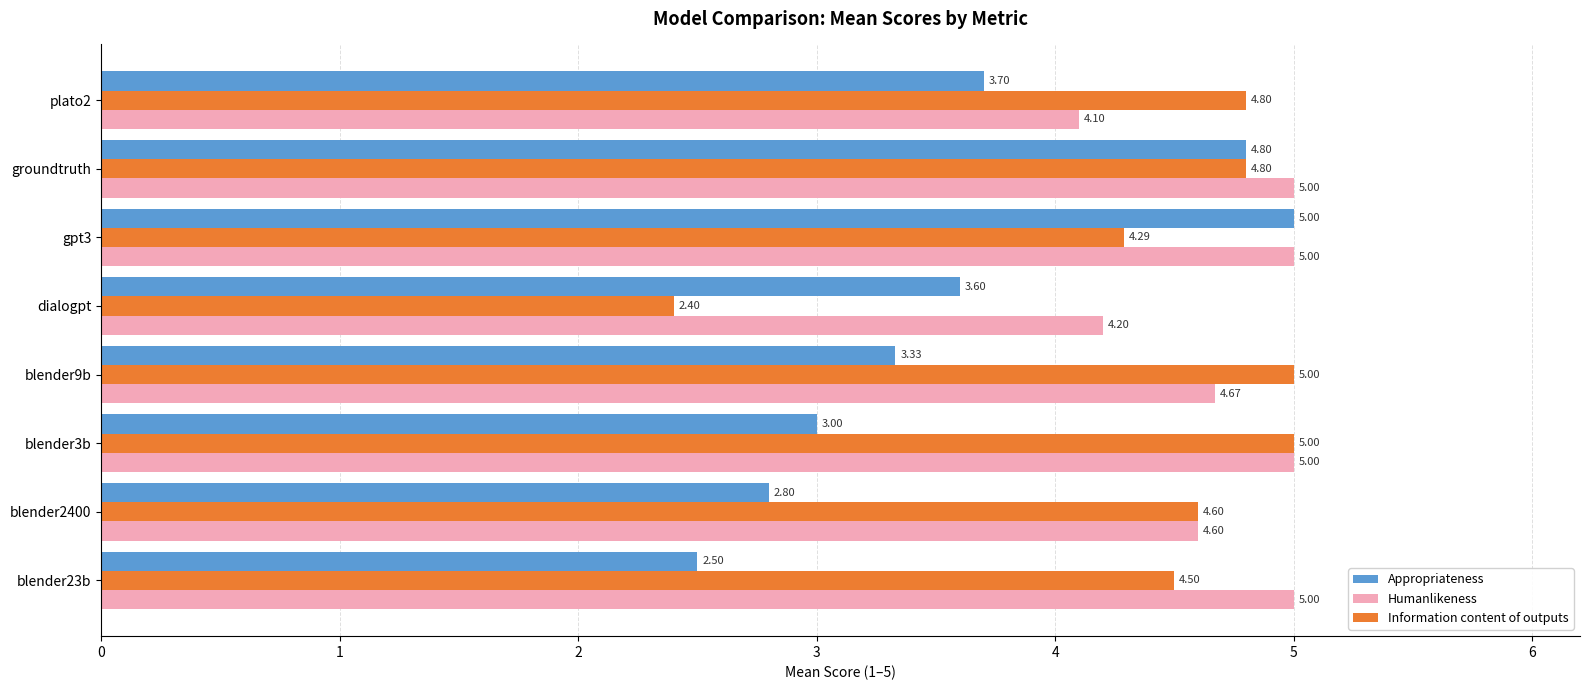

What is the average value of the Information content of outputs series?

4.4